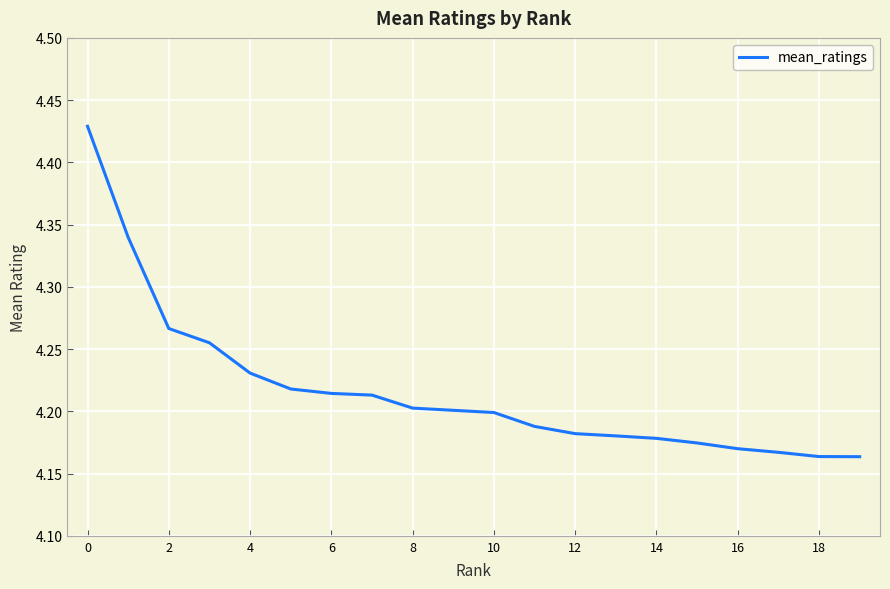

Does the chart have visible grid lines?

Yes